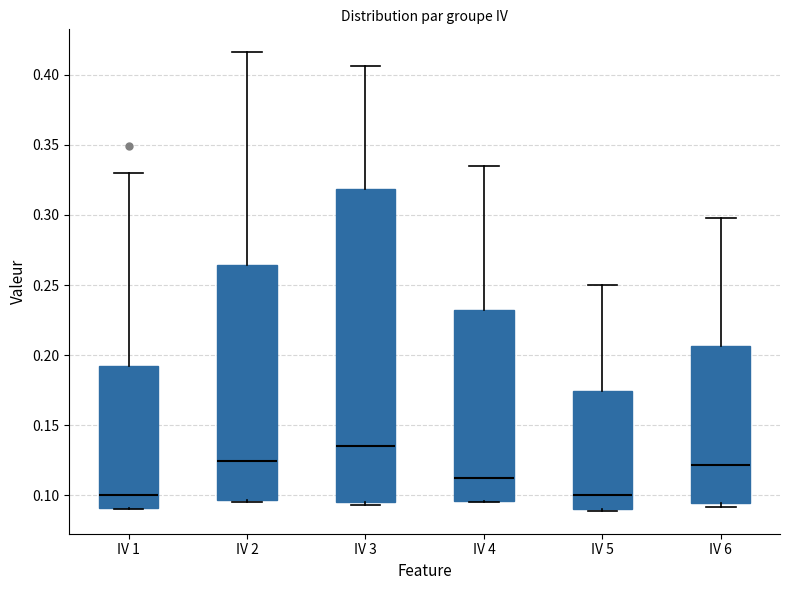

Comparing the boxes themselves (not the whiskers), which one is the tallest?

IV 3